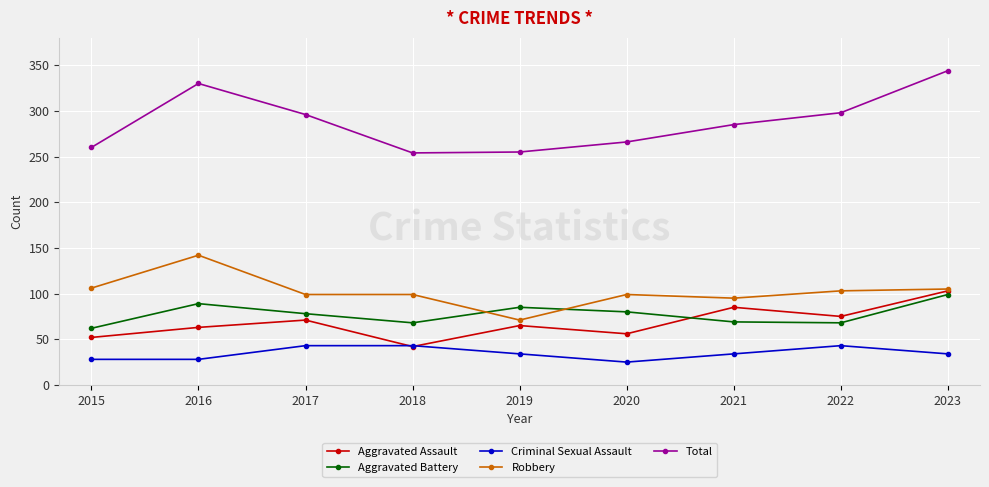

What is the sum of all Total values?

2588